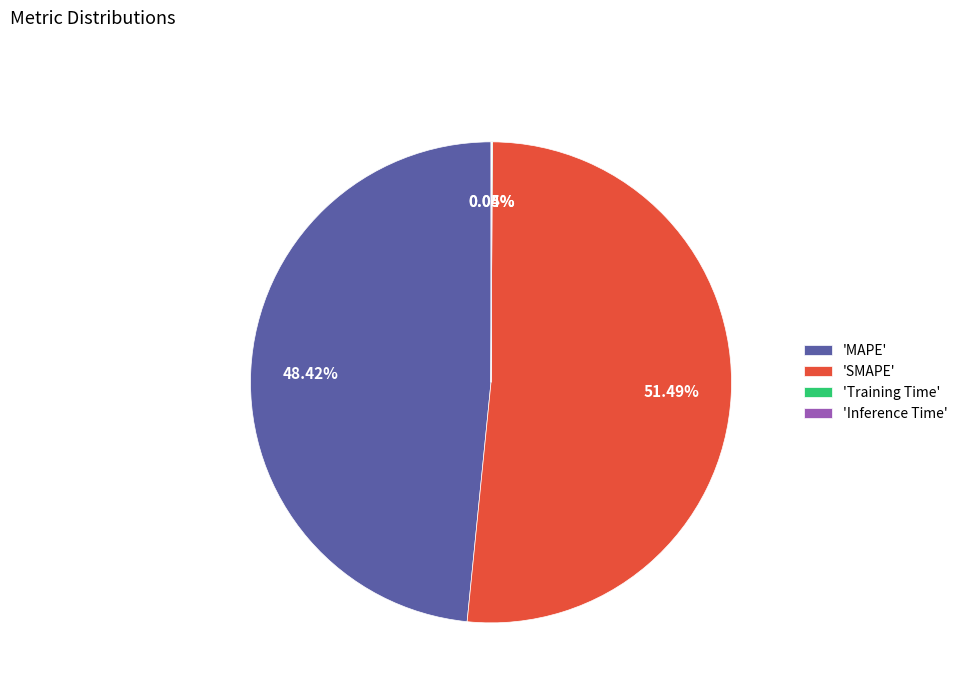

Which has a higher value, 'SMAPE' or 'MAPE'?

'SMAPE'